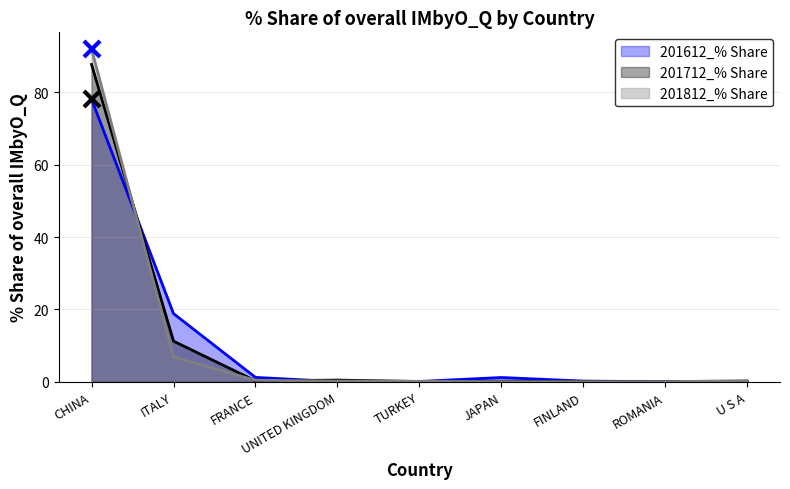

What is the sum of the 201612_% Share values at JAPAN and CHINA?

79.3